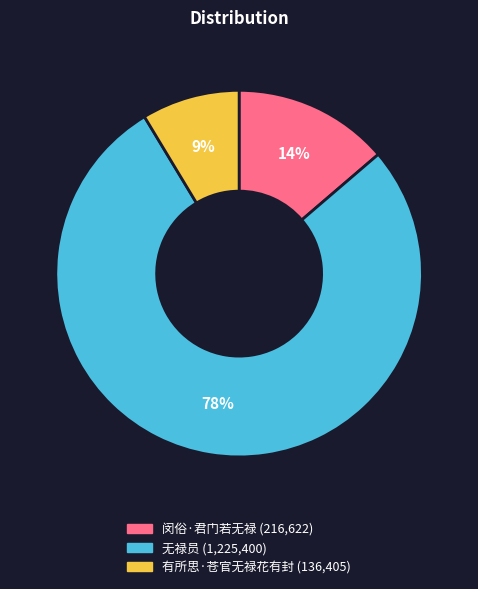

Between 有所思·苍官无禄花有封 and 无禄员, which is larger?

无禄员